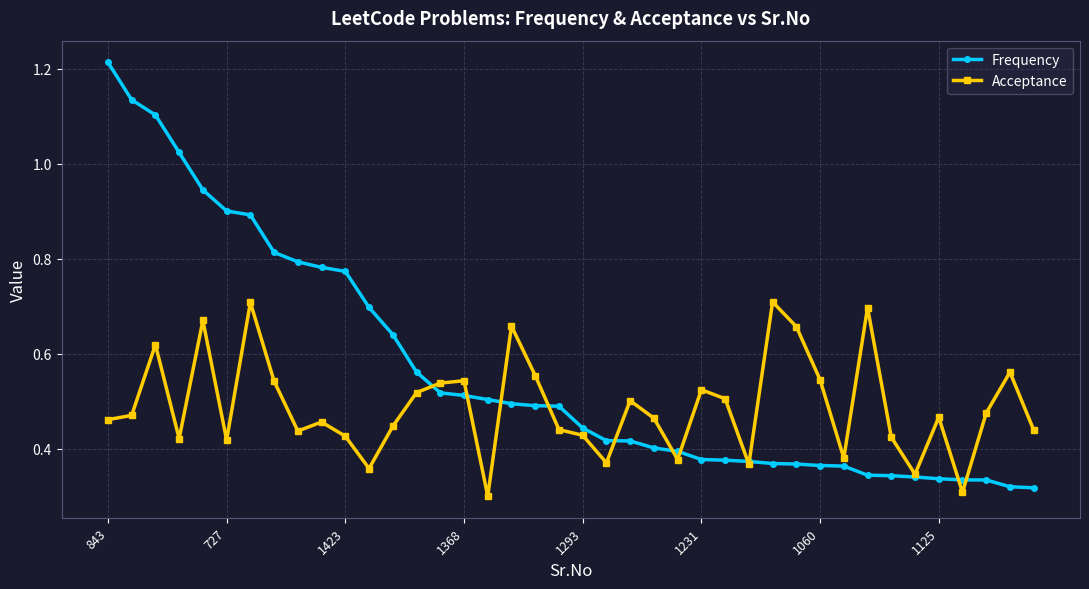

How many lines are shown in the chart?

2